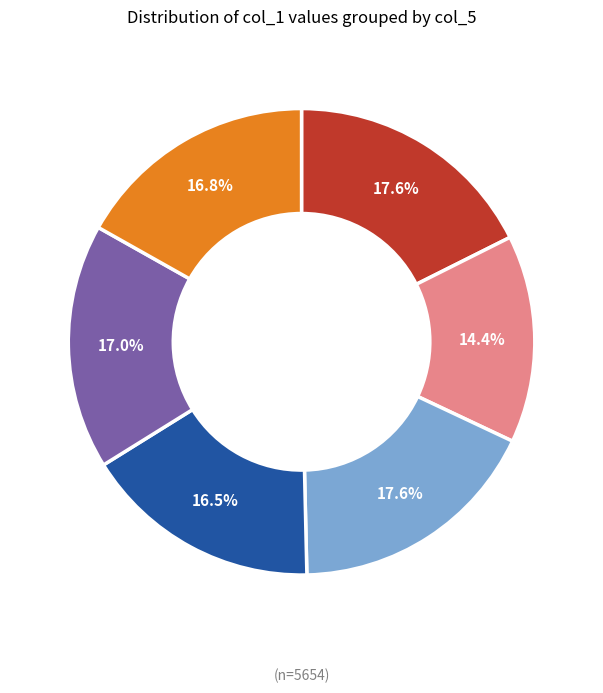

How many segments does this pie chart have?

6